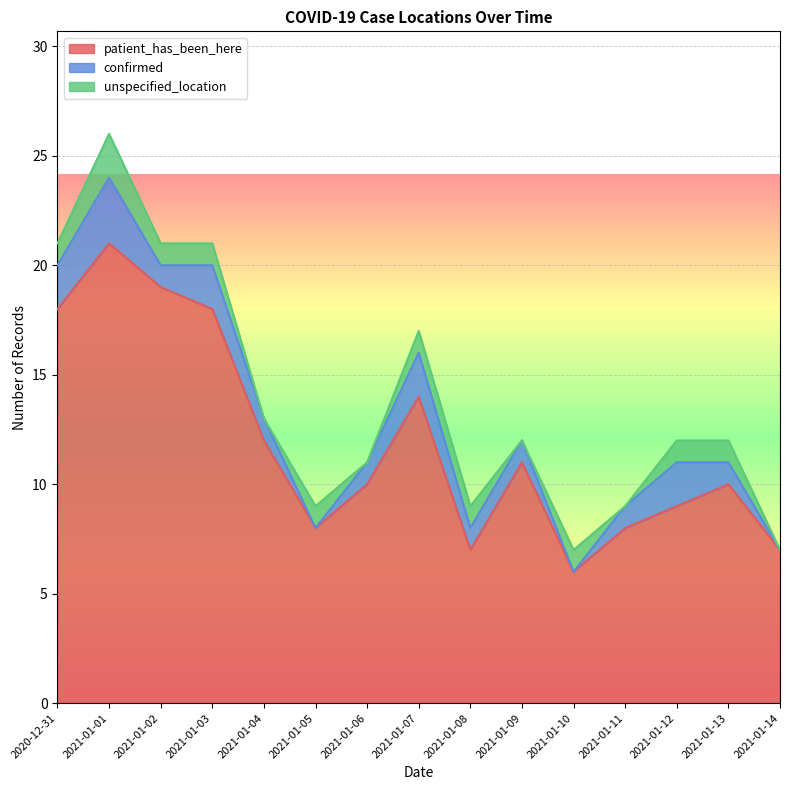

How many distinct data groups are displayed?

3